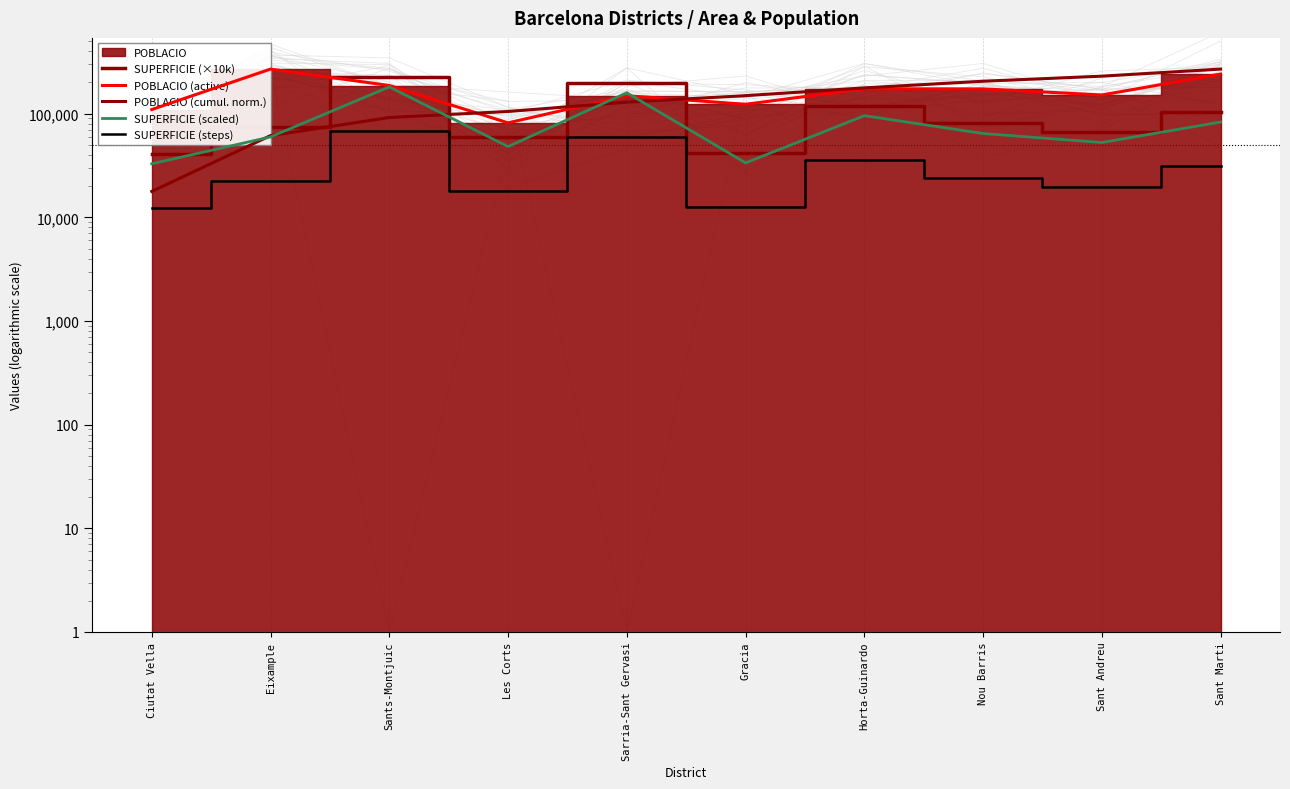

Is this an area chart (filled region under the line)?

No